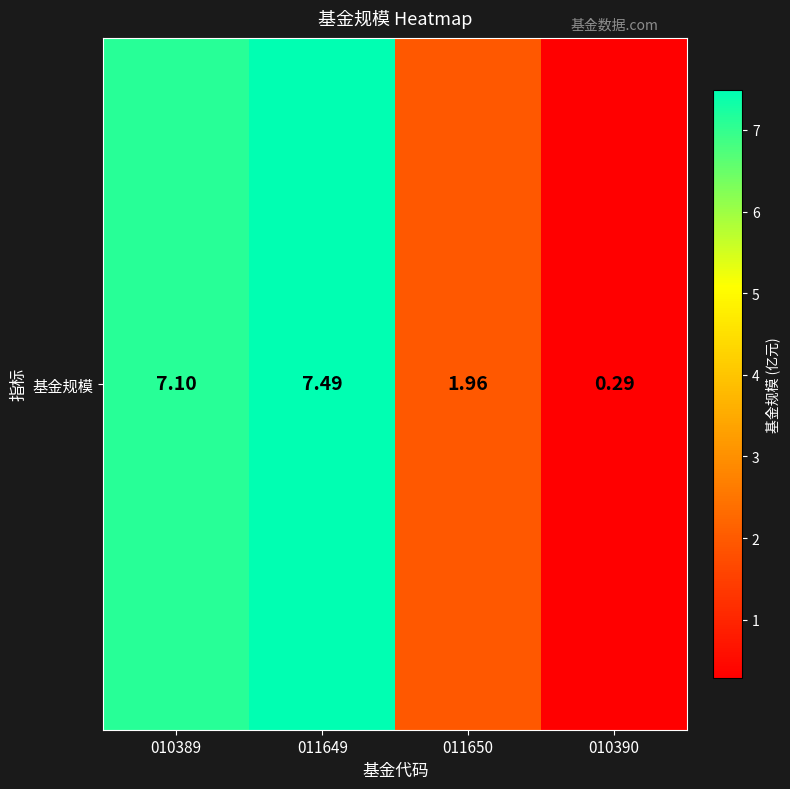

The value at 011649 is 7.5. True or false?

True